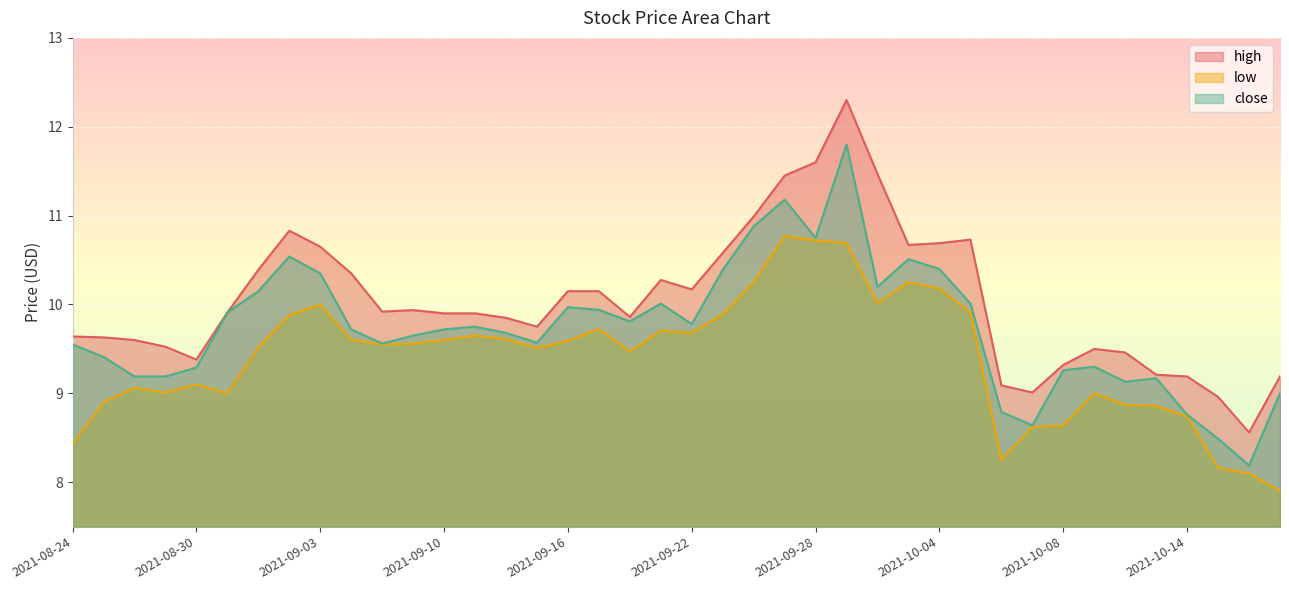

What is the average value of the high series?

10.0